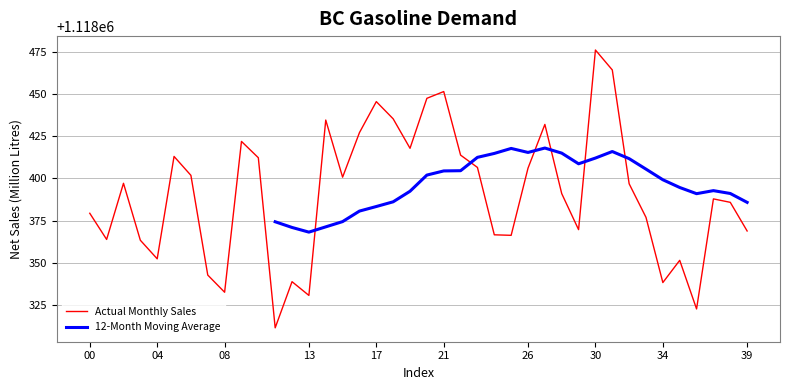

What is the difference between the maximum and minimum values?

164.5